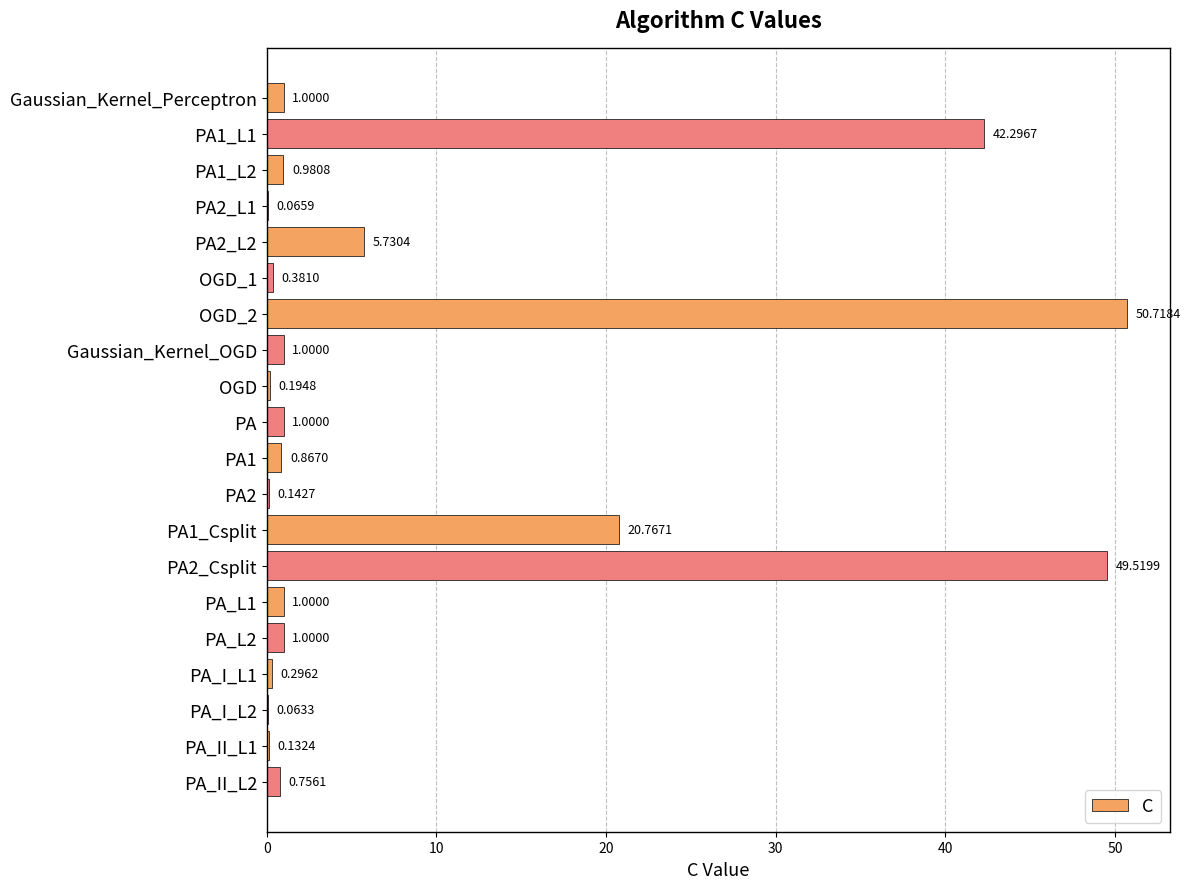

Which has a higher value, PA2_L1 or PA2_L2?

PA2_L2